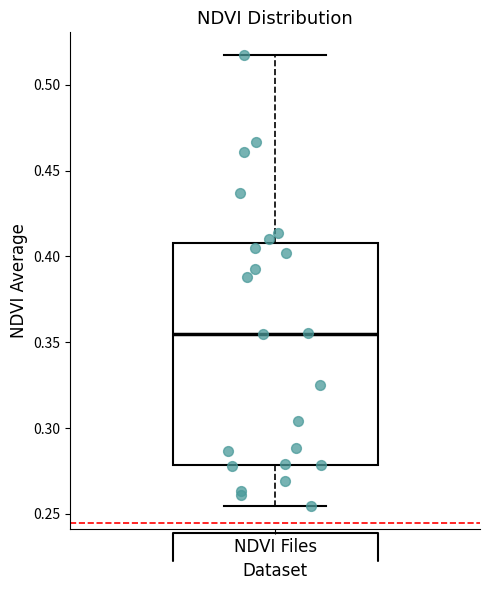

Read this box plot against the y-axis: the position of the median line, the range covered by the box, and the ends of both whiskers. The values are not printed on the chart, so give them approximately, as read against the axis.

median 0.355, box 0.280 to 0.410, whiskers 0.255 to 0.515